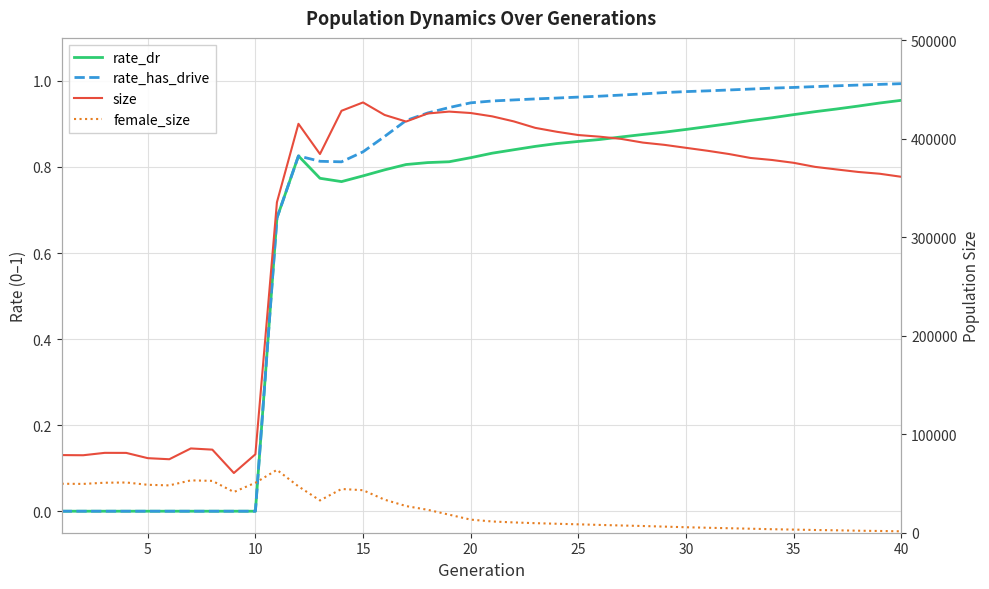

How many data points in rate_dr are above 0?

30